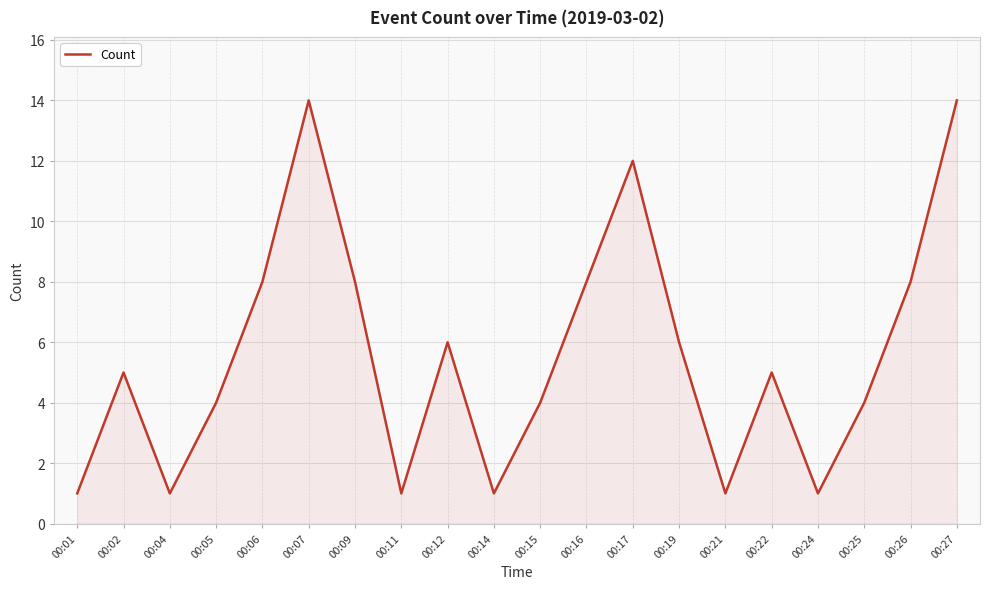

What is the difference between the values at 00:06 and 00:02?

3